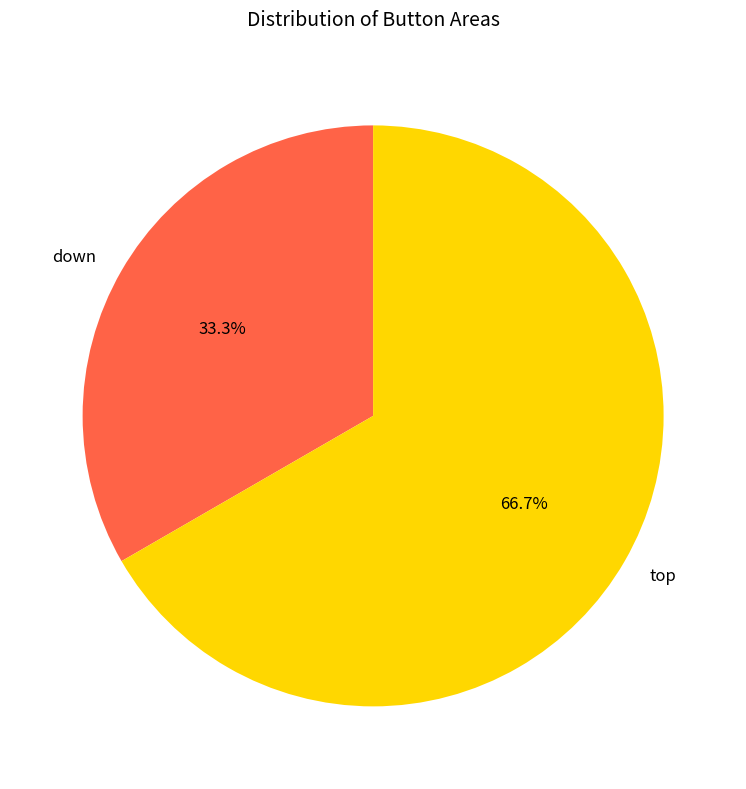

Count the number of slices in the pie.

2